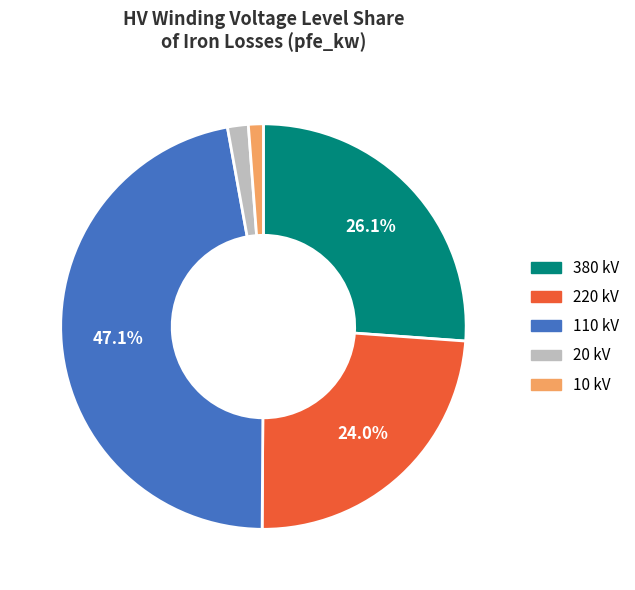

Does any single category account for the majority?

No